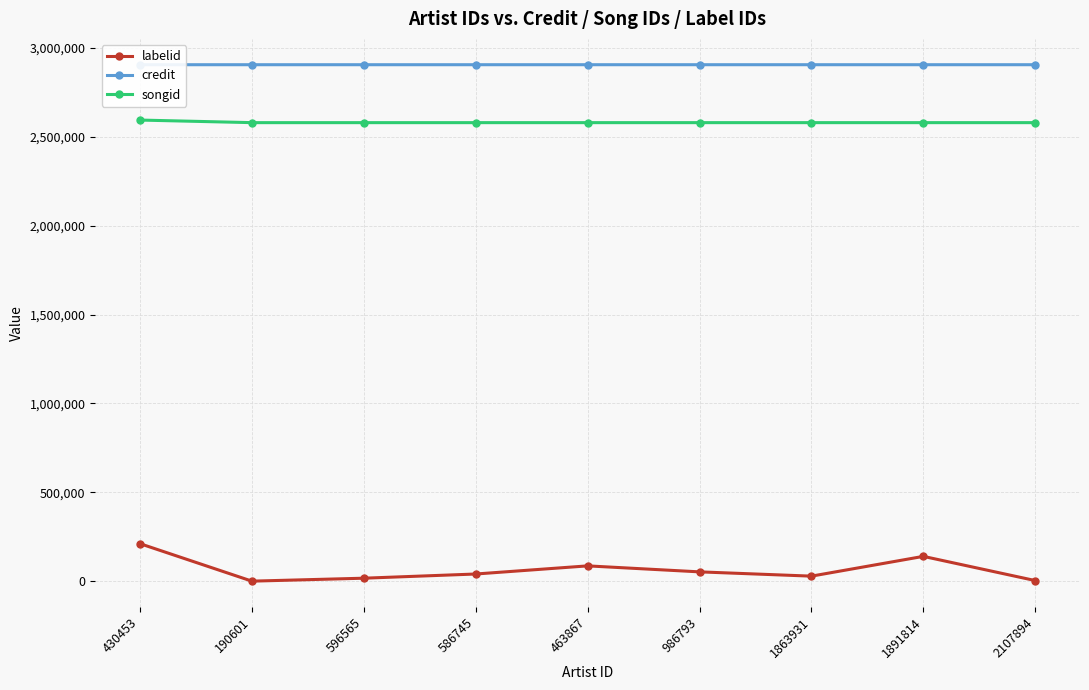

How many values in labelid are above zero?

8